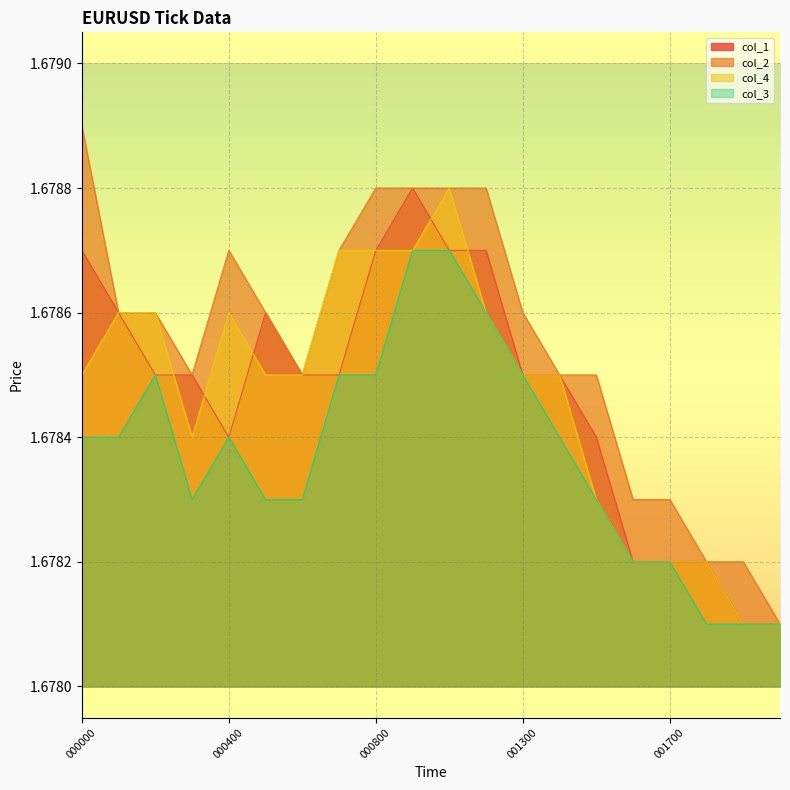

Reading right to left, what are all the values shown in this chart?

col_1: 1.7	1.7	1.7	1.7	1.7	1.7	1.7	1.7	1.7	1.7	1.7	1.7	1.7	1.7	1.7	1.7	1.7	1.7	1.7	1.7
col_2: 1.7	1.7	1.7	1.7	1.7	1.7	1.7	1.7	1.7	1.7	1.7	1.7	1.7	1.7	1.7	1.7	1.7	1.7	1.7	1.7
col_4: 1.7	1.7	1.7	1.7	1.7	1.7	1.7	1.7	1.7	1.7	1.7	1.7	1.7	1.7	1.7	1.7	1.7	1.7	1.7	1.7
col_3: 1.7	1.7	1.7	1.7	1.7	1.7	1.7	1.7	1.7	1.7	1.7	1.7	1.7	1.7	1.7	1.7	1.7	1.7	1.7	1.7